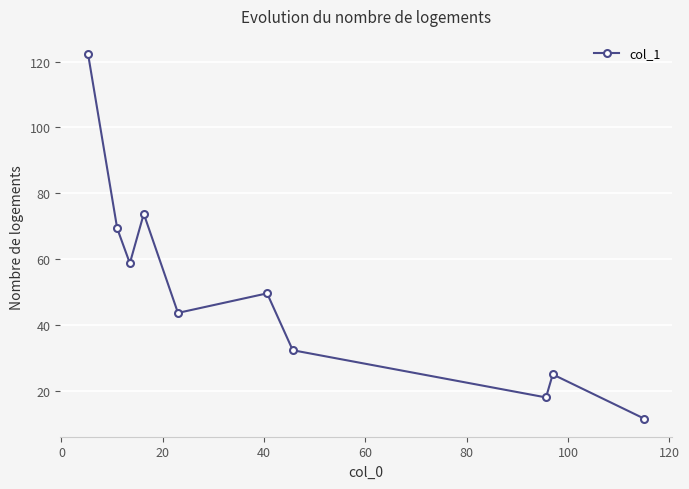

True or false: there are more than 0 points higher than both neighbors.

True